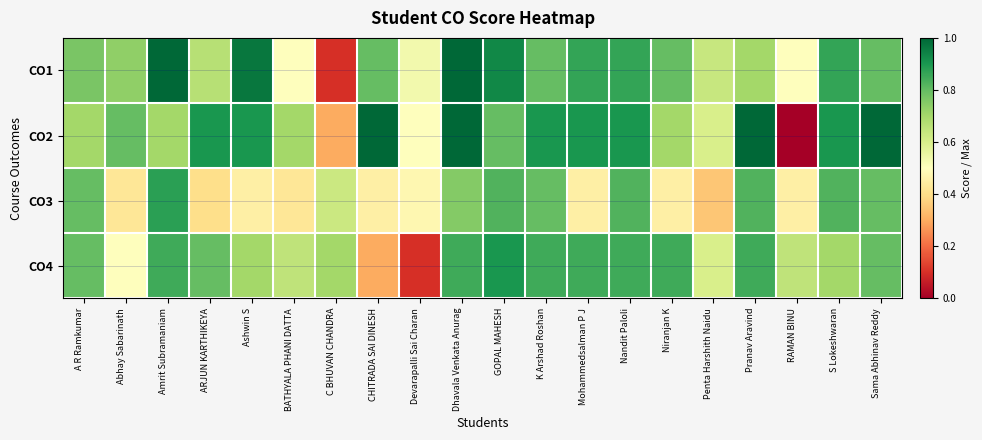

Rank the series by their maximum value, from lowest to highest.

CO3, CO4, CO1, CO2